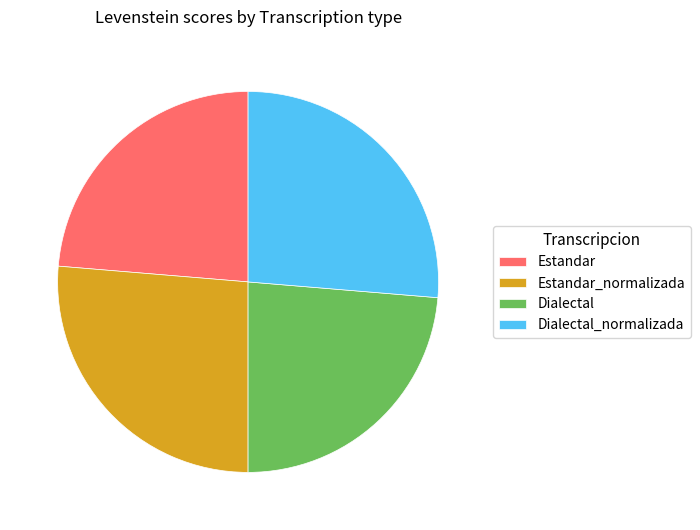

Combined, do Estandar_normalizada and Dialectal_normalizada account for over 50%?

Yes